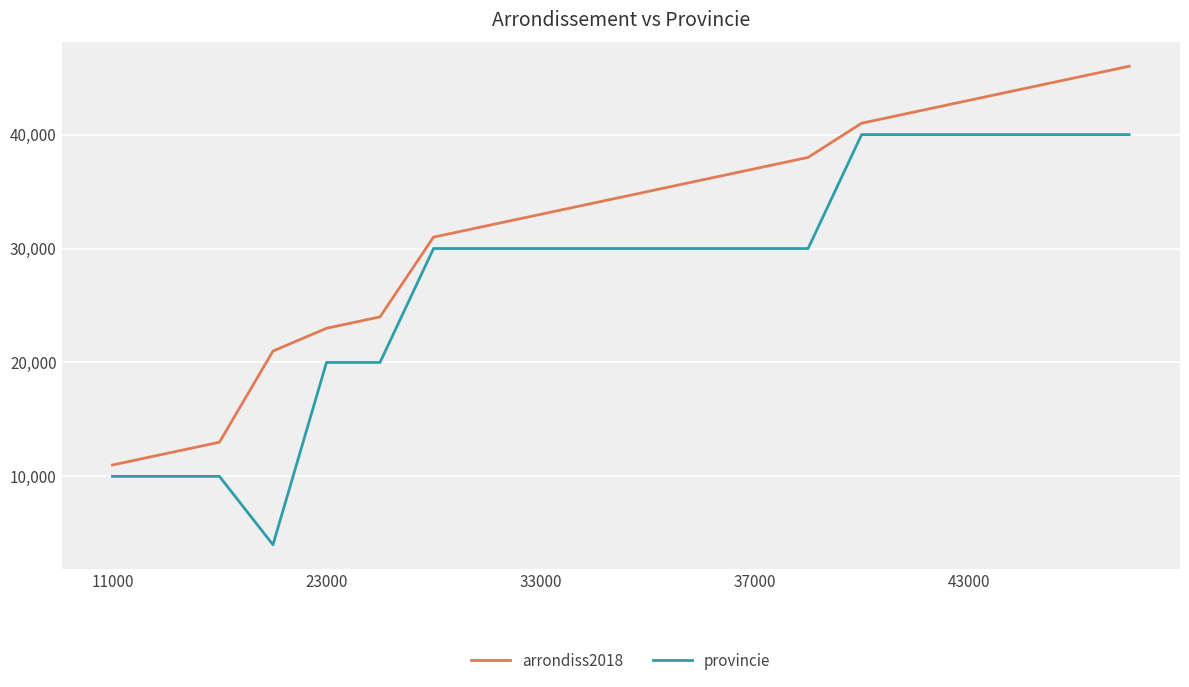

True or false: arrondiss2018 and provincie cross at least once.

False